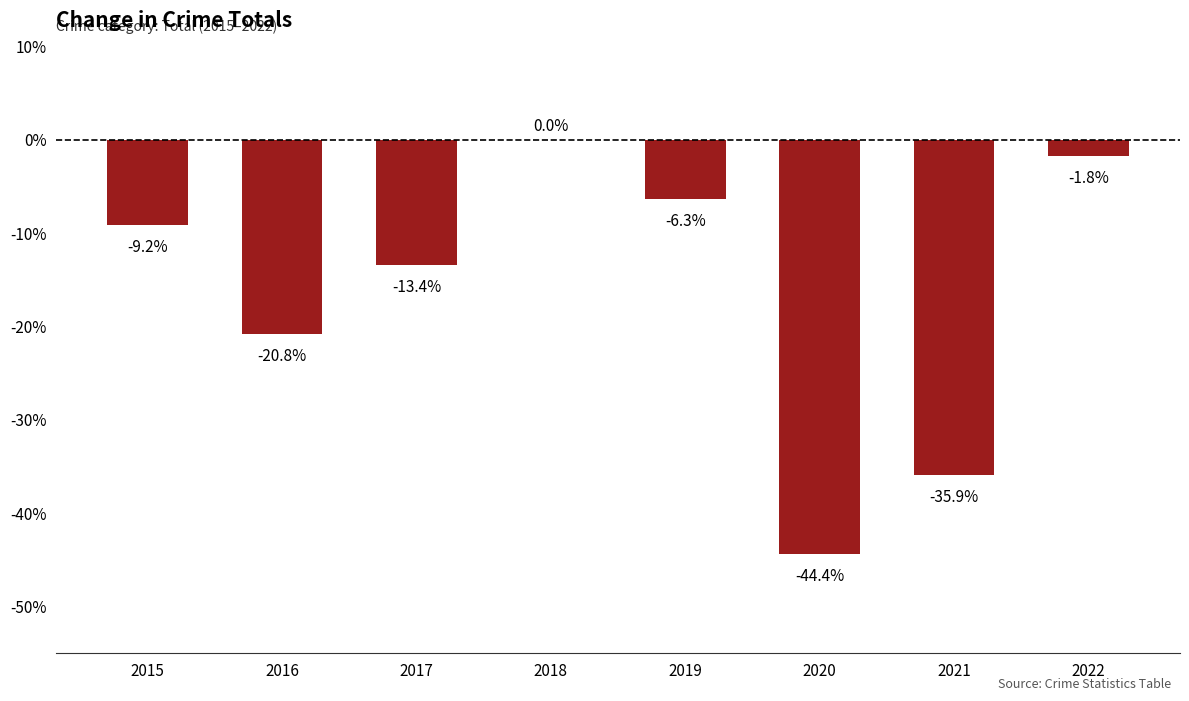

What is the sum of the values at 2016 and 2018?

-20.8